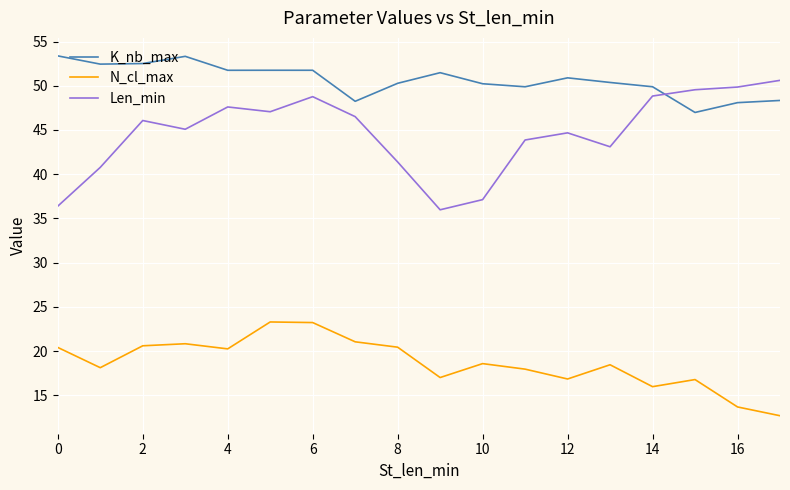

True or false: N_cl_max and K_nb_max cross at least once.

False